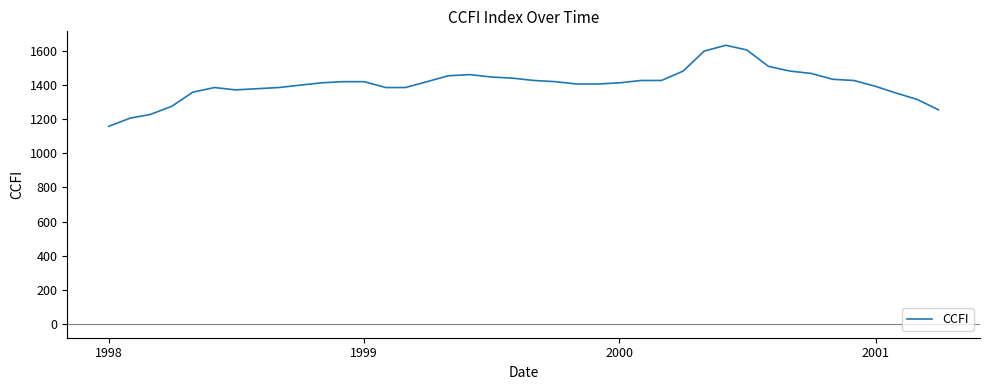

What is the smallest value displayed?

1159.2